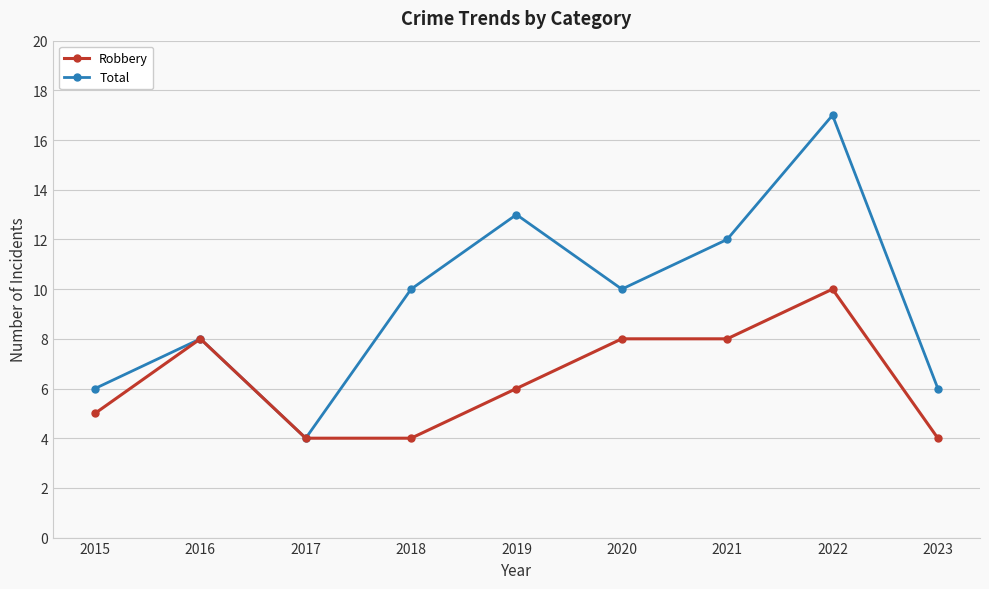

What are all the series names shown in the legend?

Robbery, Total